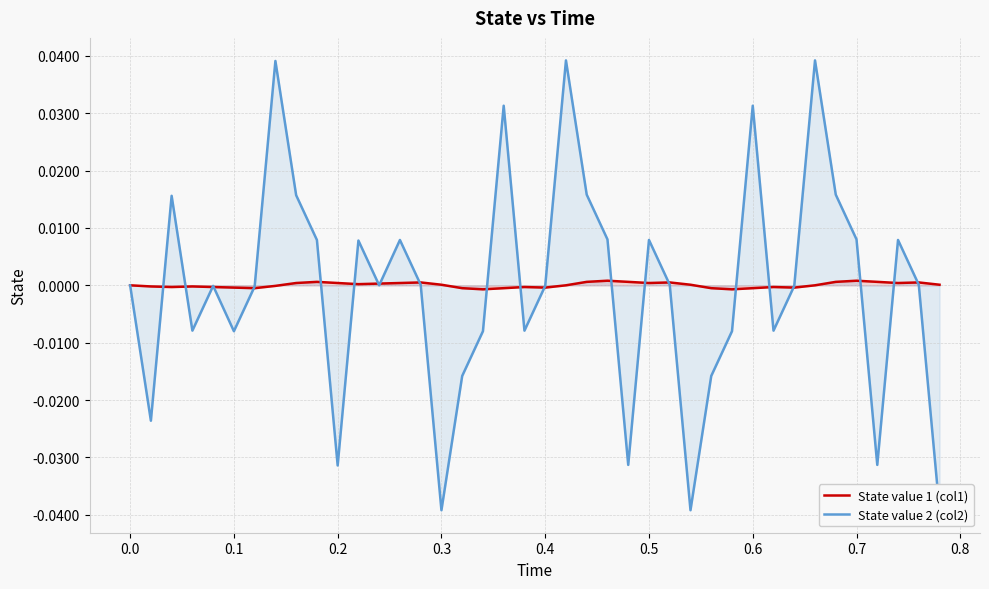

The value of State value 1 (col1) at 0.2 is 0.0. True or false?

True